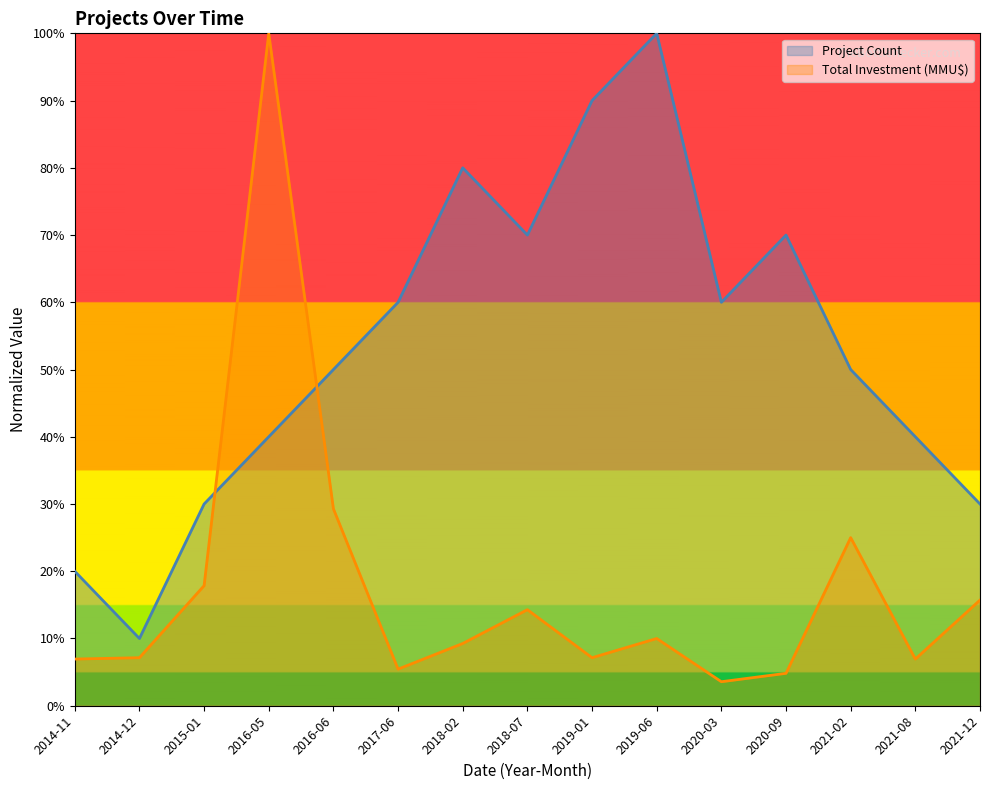

What is the spread (max minus min) of values at 2015-01?

0.1